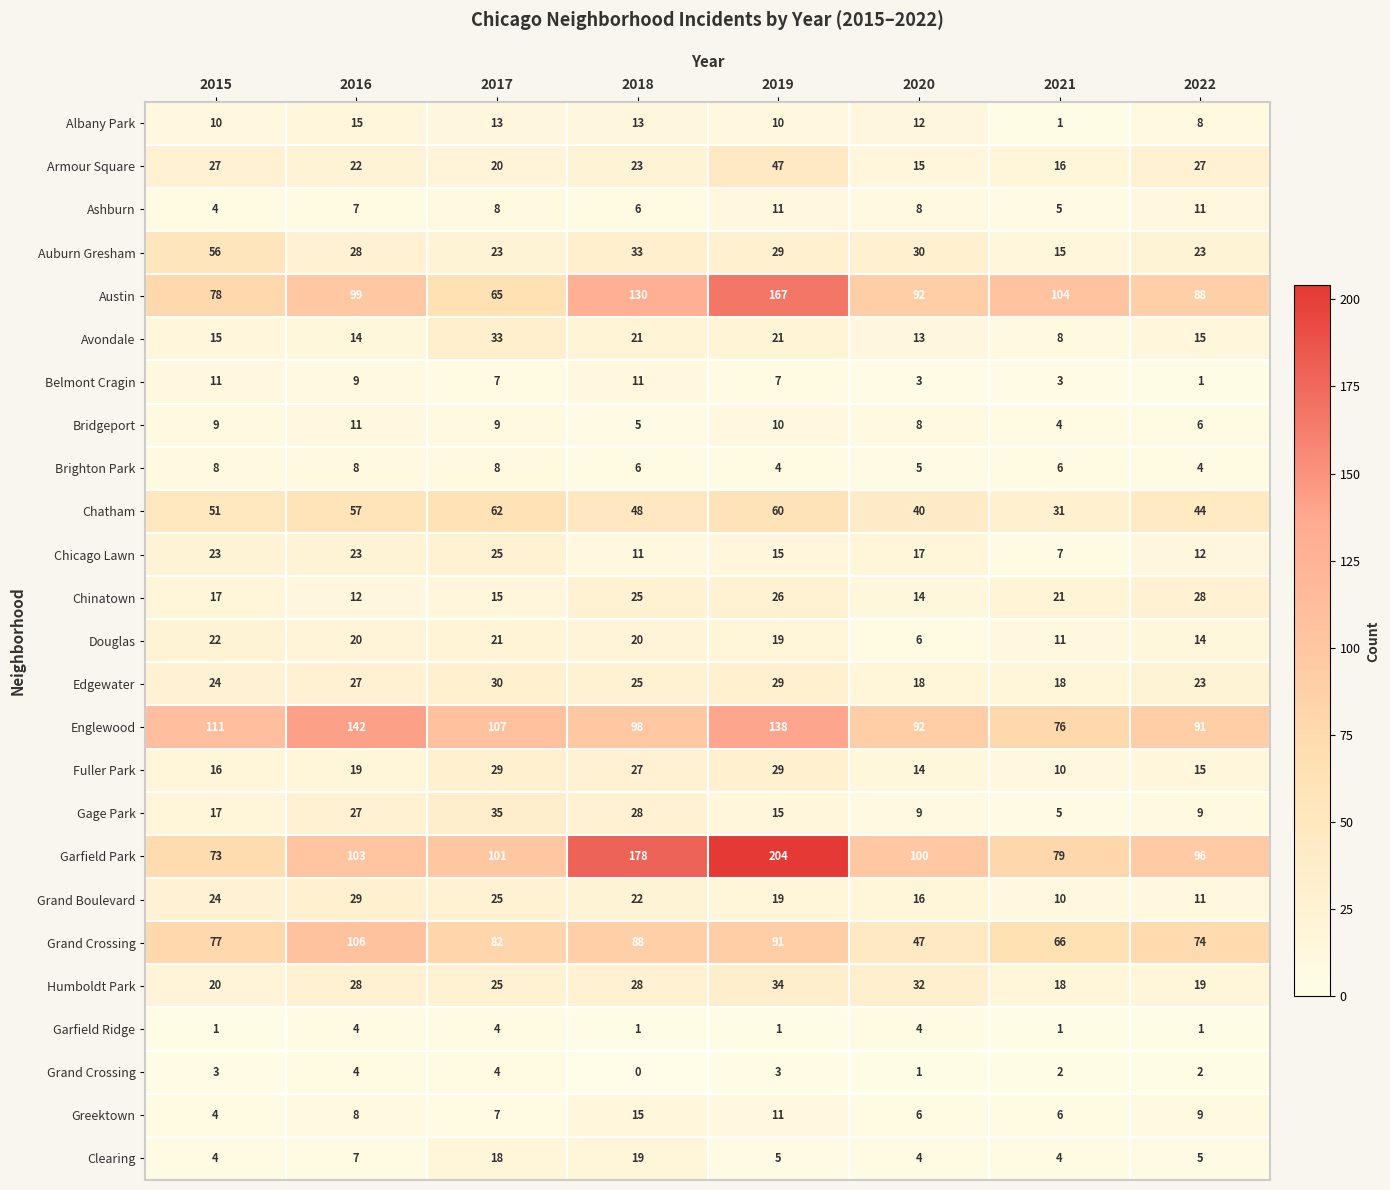

What is the difference between the highest and lowest values at 2019?

203